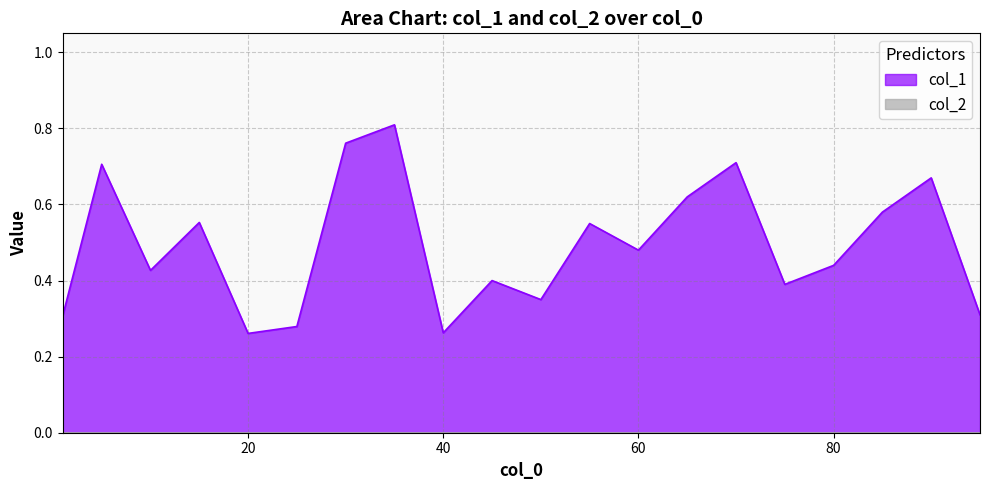

What is the change in value from 65 to 90?

+0.1